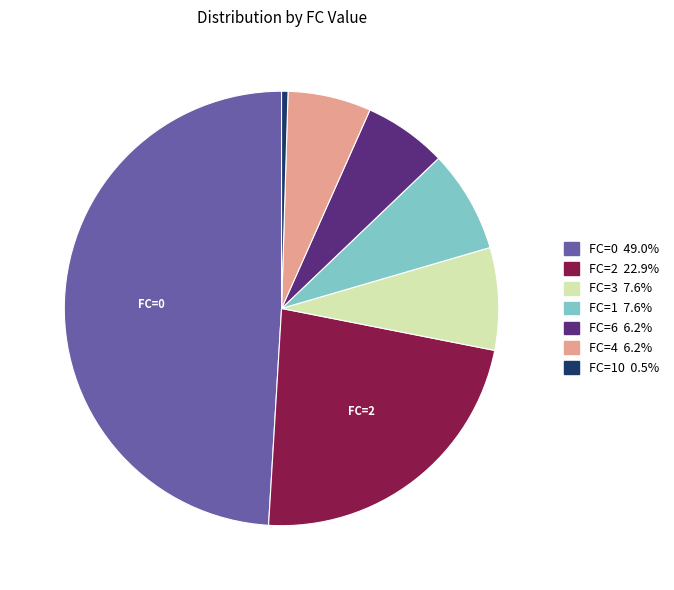

Does any single category account for the majority?

No